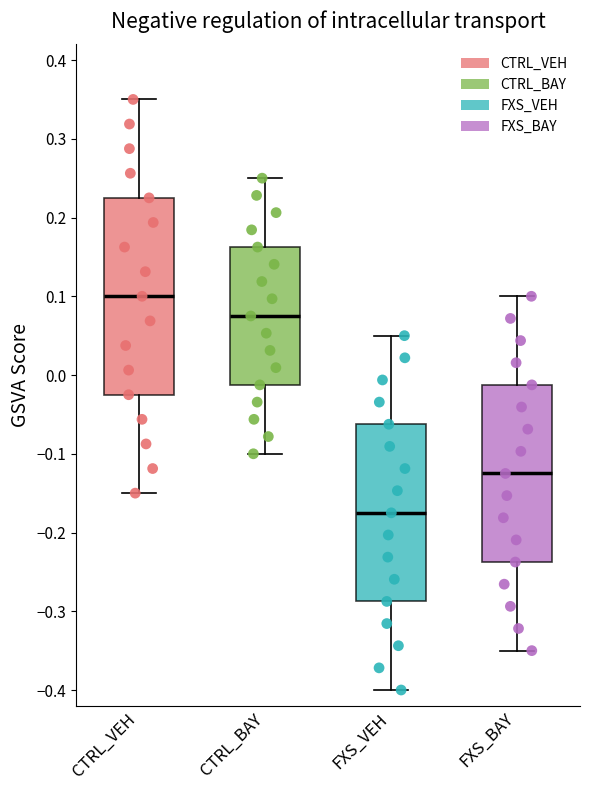

Which box is the tallest, from its lower edge to its upper edge?

CTRL_VEH